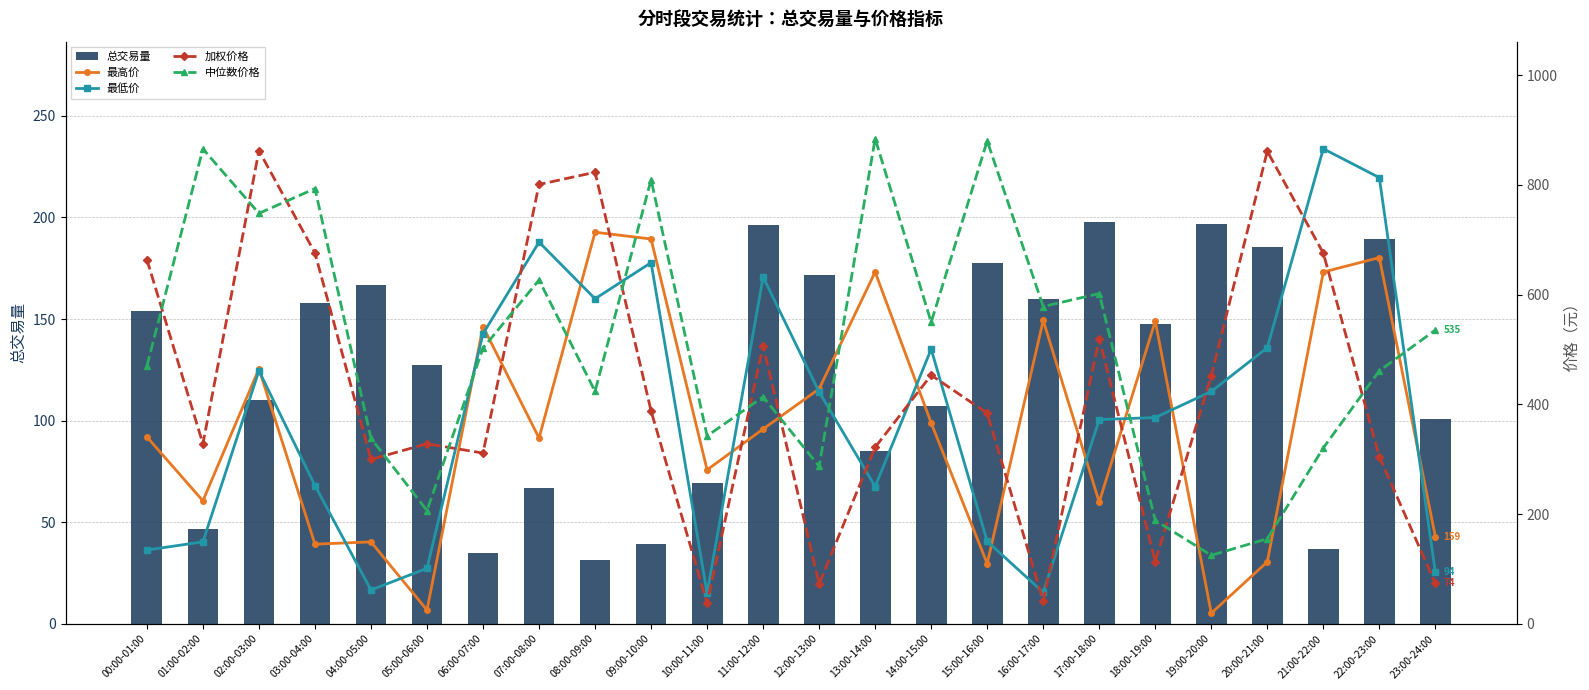

What is the label of the 21st bar from the left?

20:00-21:00